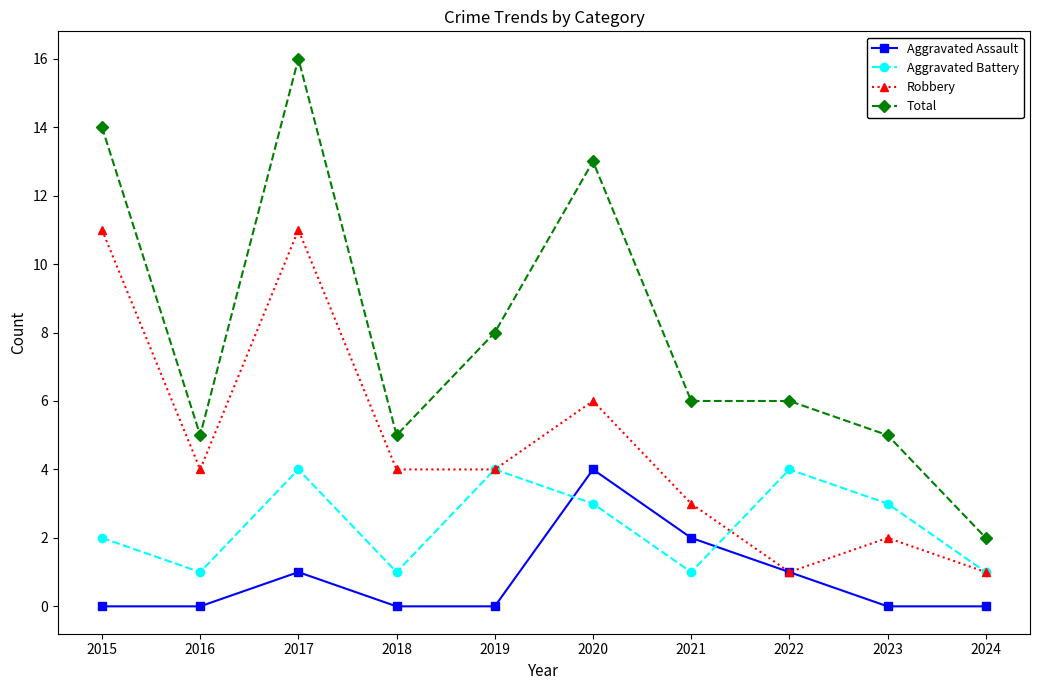

How many interior local peaks does the Aggravated Assault series have?

2